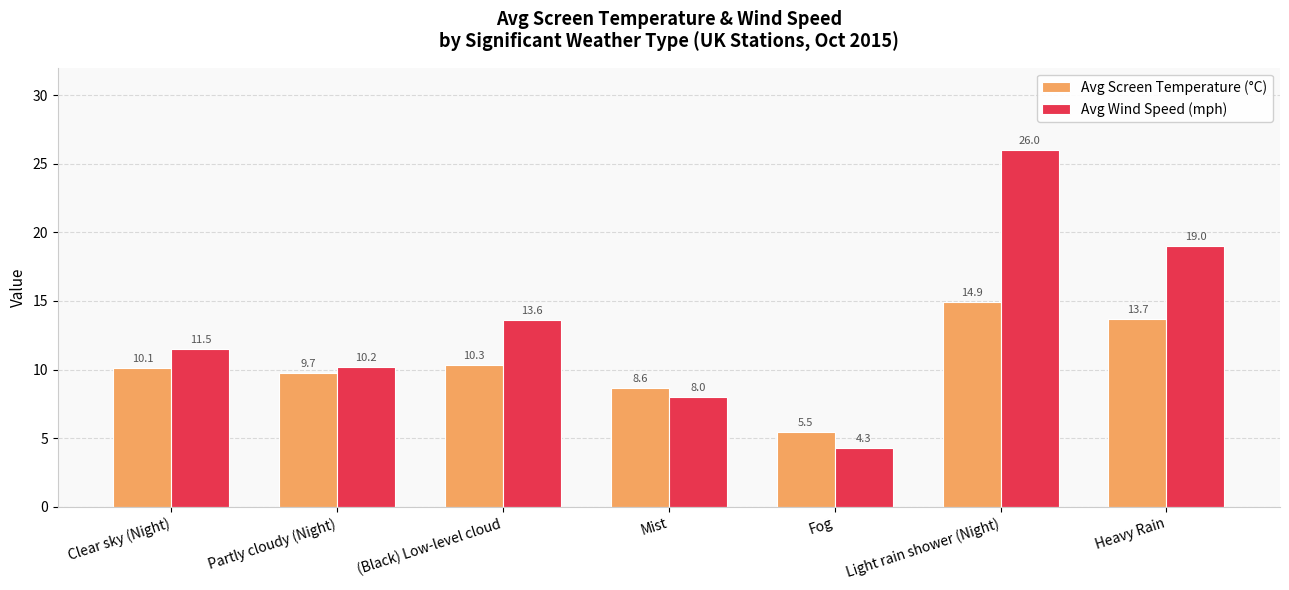

What is the label of the 1st bar from the left?

Clear sky (Night)